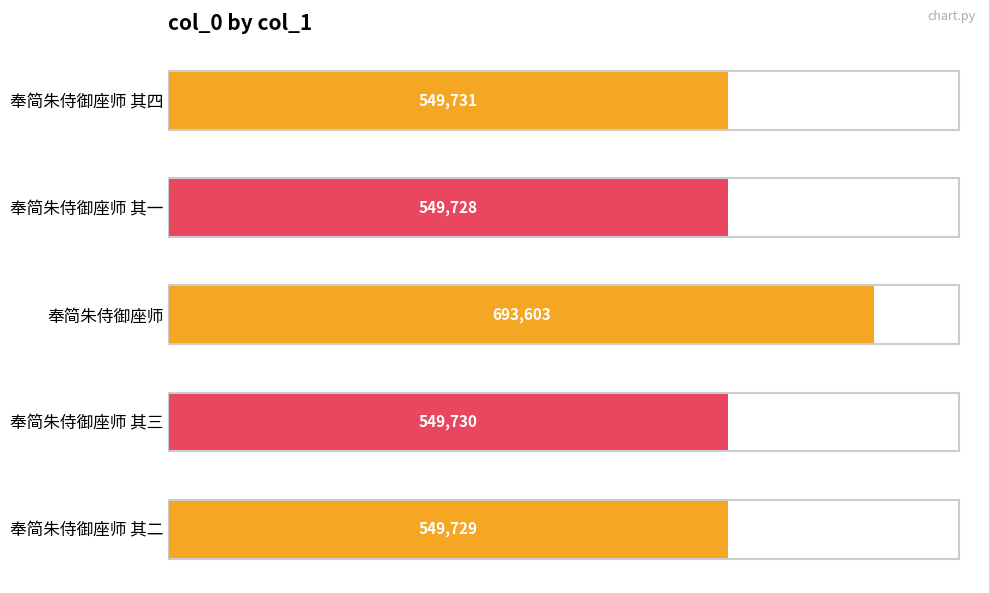

Between 奉简朱侍御座师 其三 and 奉简朱侍御座师 其二, which is larger?

奉简朱侍御座师 其三